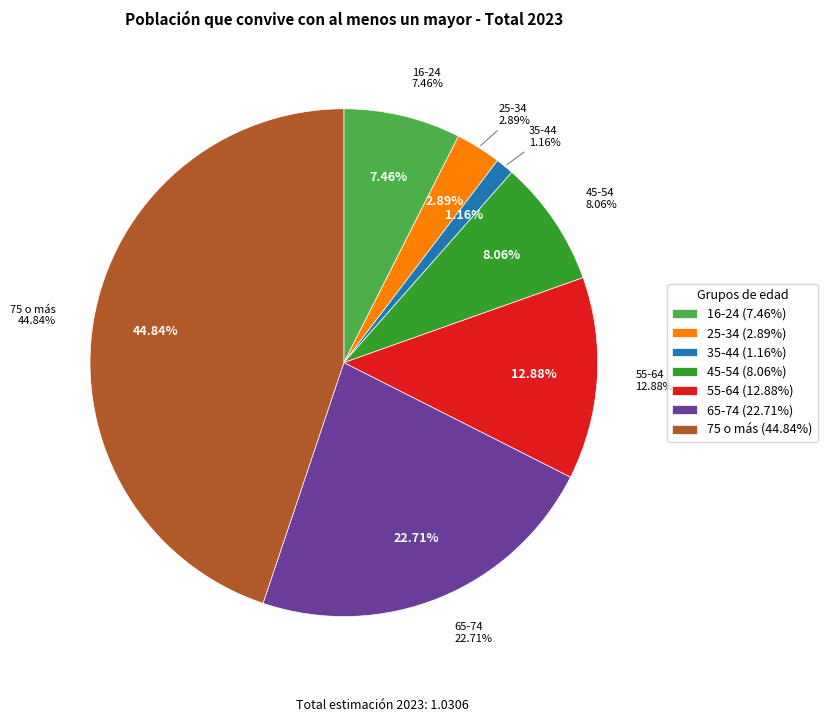

To the nearest percent, what is the combined percentage of 65-74 and 35-44?

24%